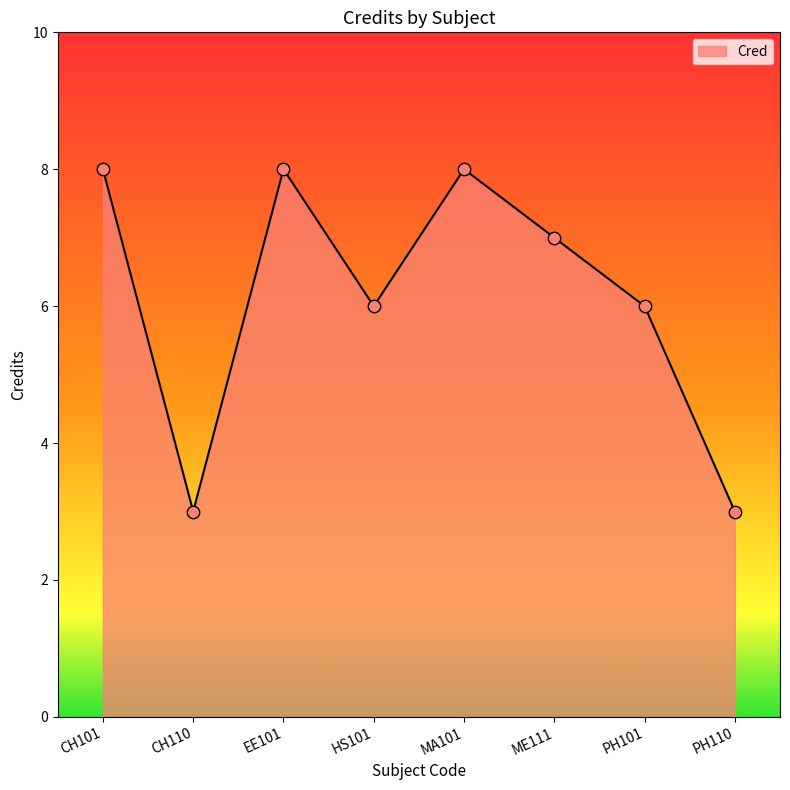

What is the change in value from ME111 to PH110?

-4